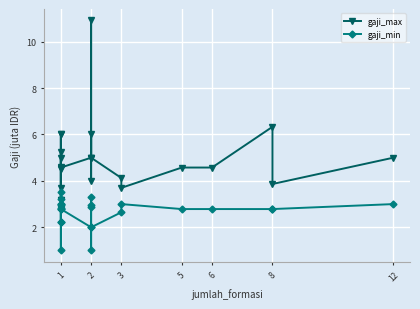

Is it true that gaji_min equals 4.6 at 5?

False